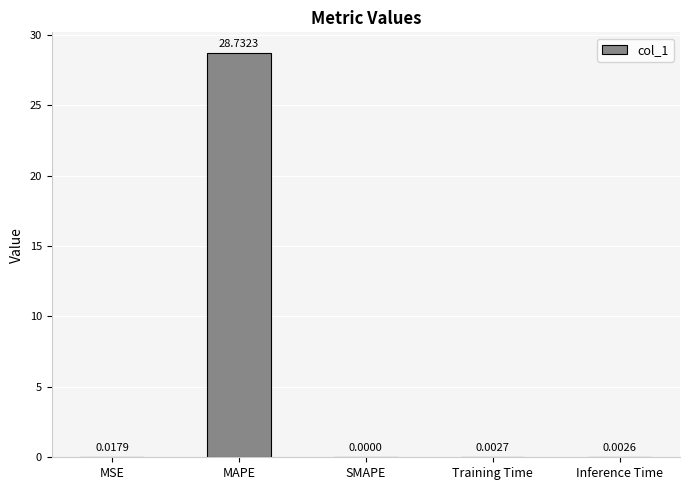

What is the maximum value shown in the chart?

28.7